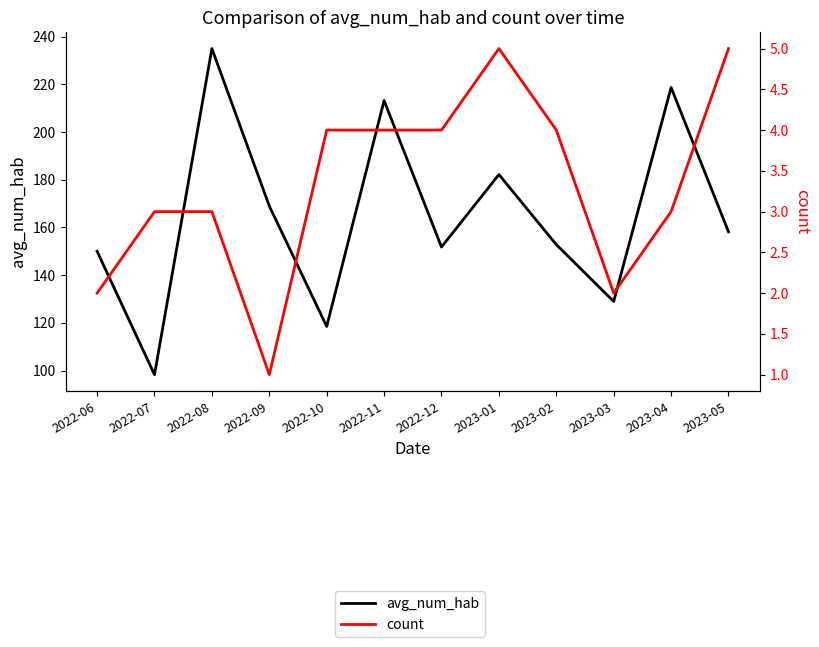

True or false: count has a value of 5.0 at 2023-05.

True